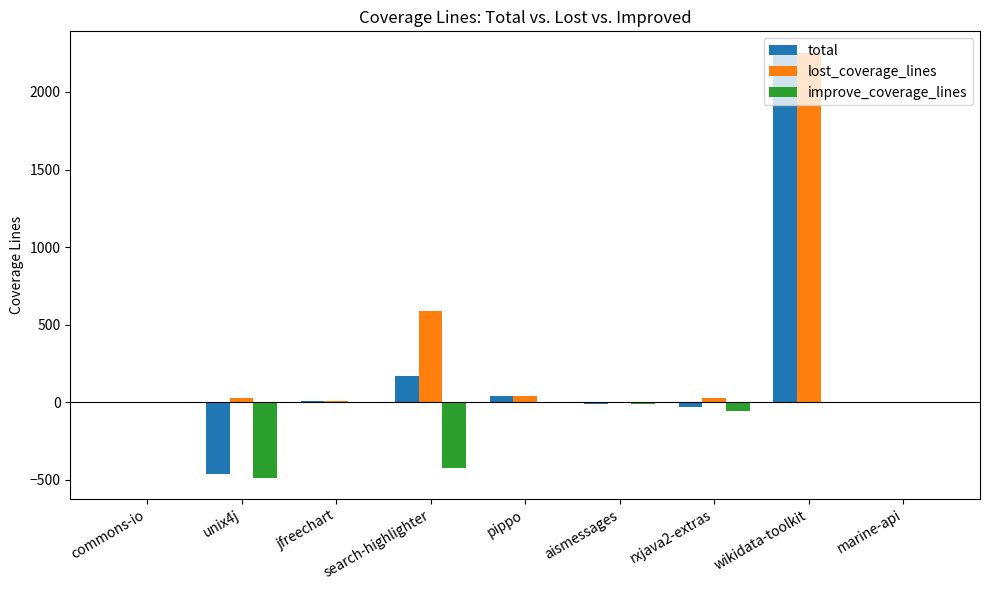

What is the total value across all series at unix4j?

-921.1